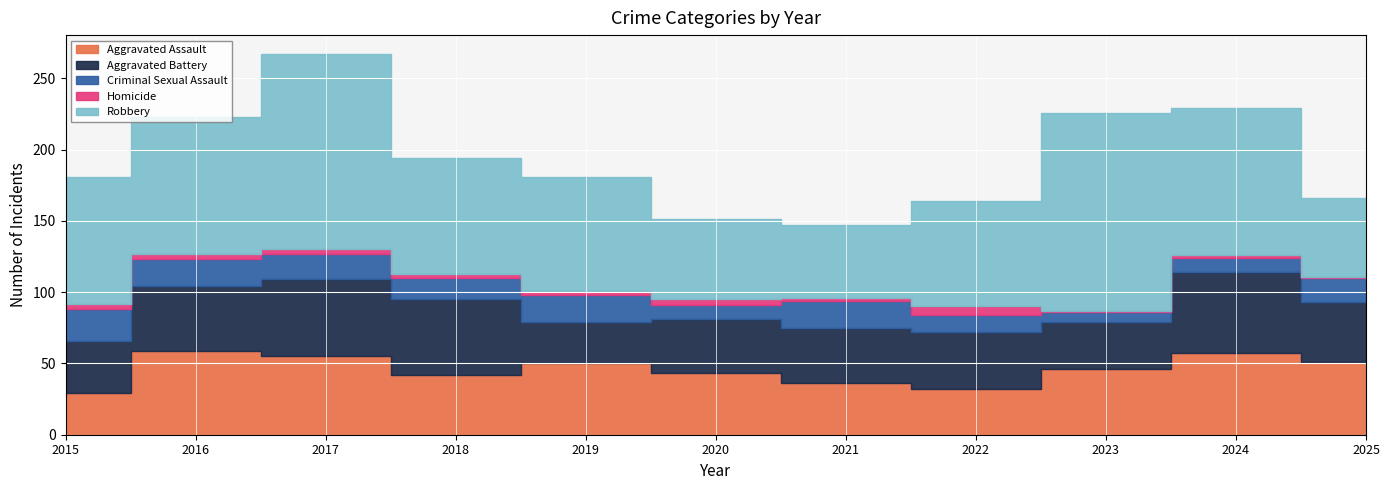

What is the difference between the maximum and second lowest values in the Aggravated Assault series?

27